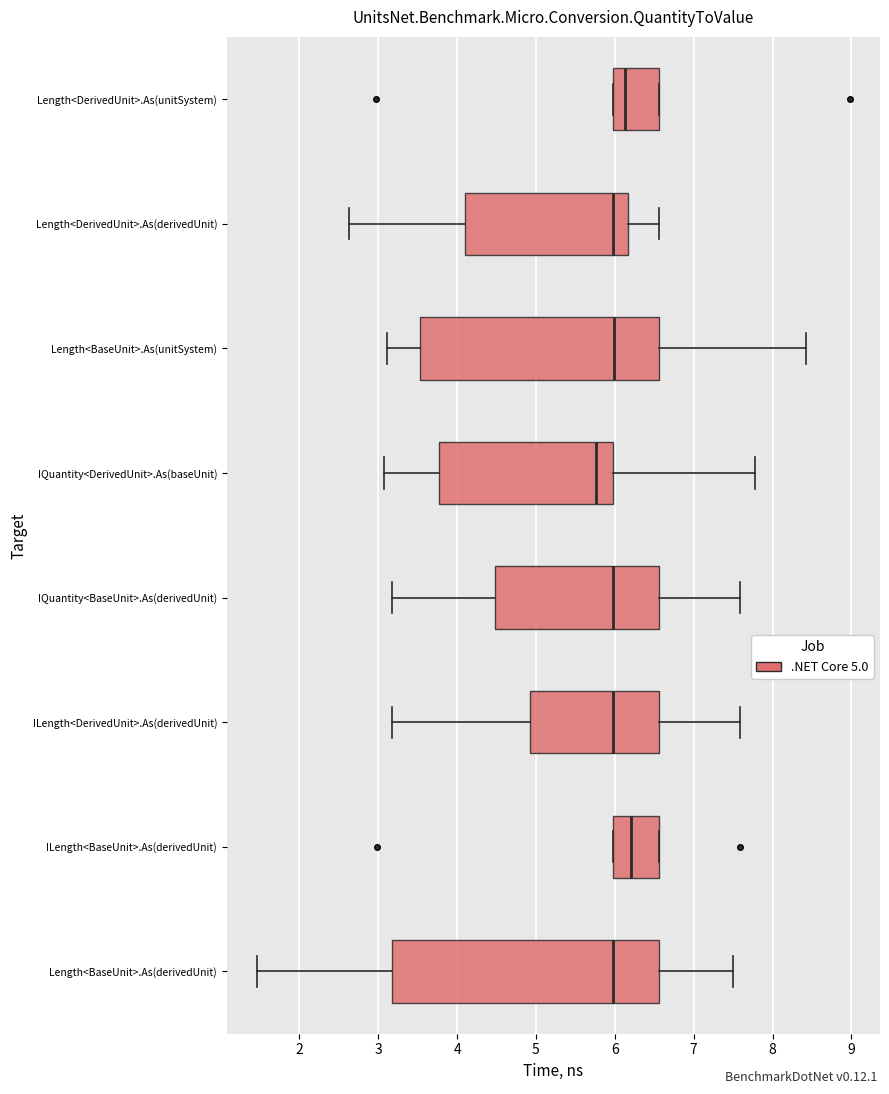

Which box is the widest, from its left edge to its right edge?

Length<BaseUnit>.As(derivedUnit)